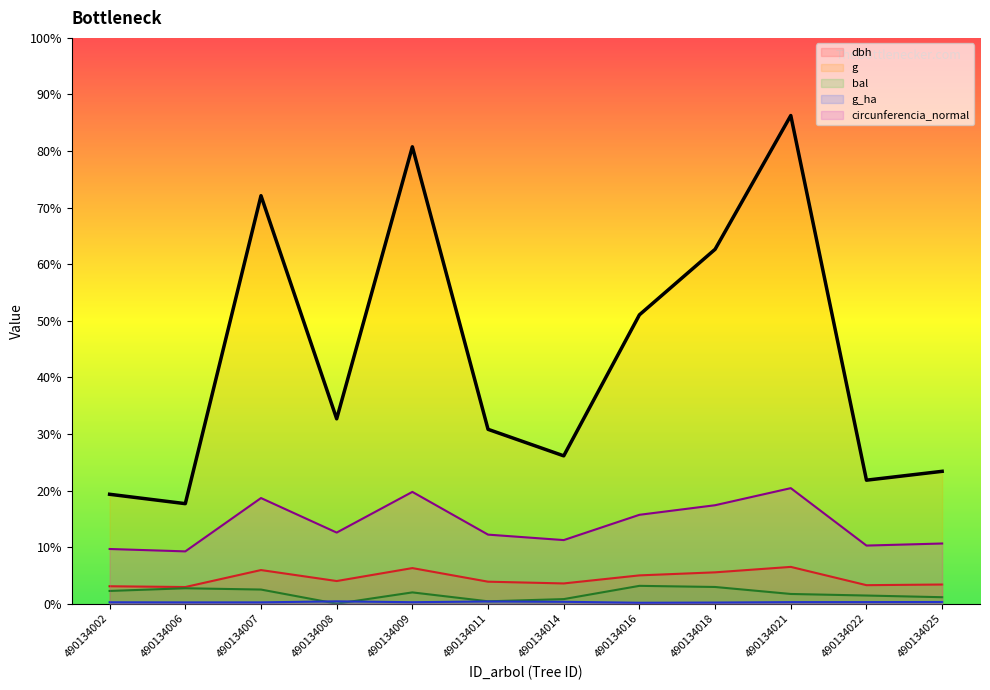

Does the chart have visible grid lines?

No